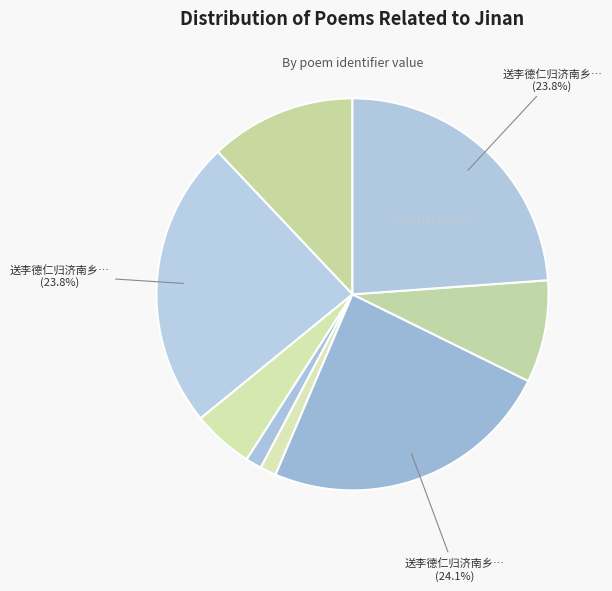

How many slices are in this pie chart?

8